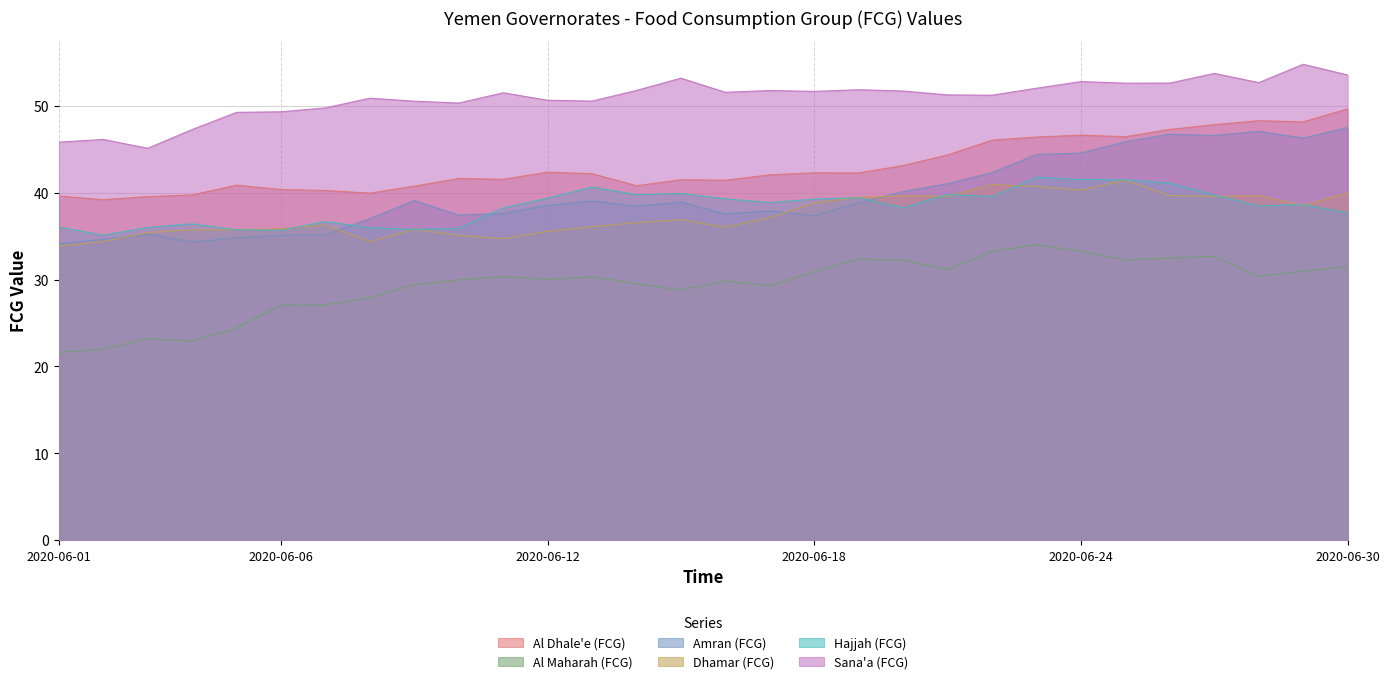

Between 2020-06-07 and 2020-06-29, which is larger?

2020-06-29